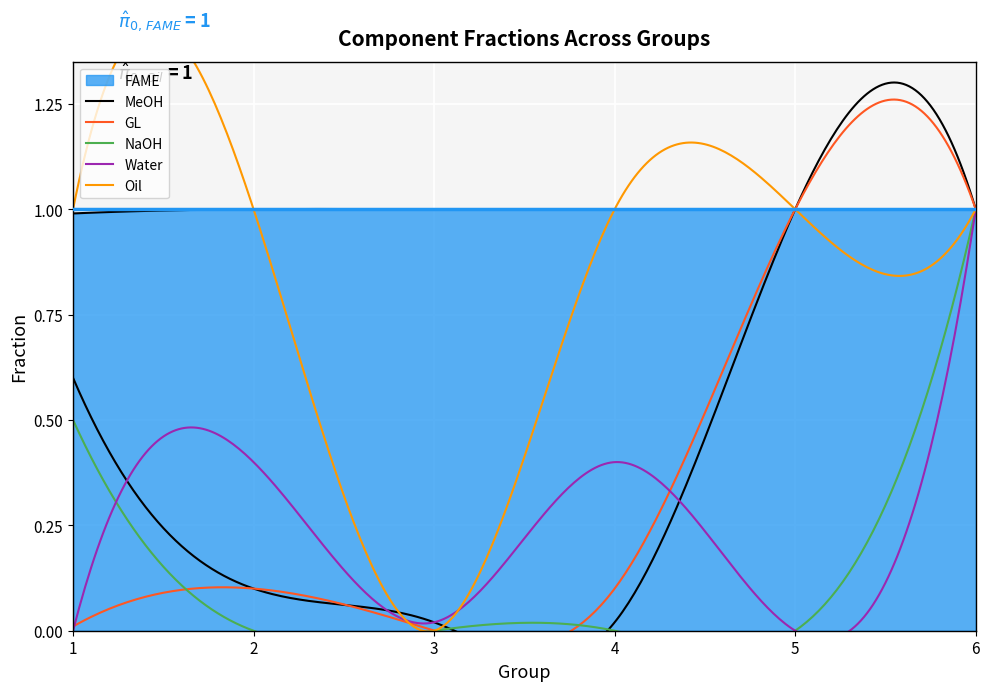

Reading right to left, what are all the values shown in this chart?

FAME: 1.0	1.0	1.0	1.0	1.0	1.0
MeOH: 1.0	1.0	0.0	0.0	0.1	0.6
GL: 1.0	1.0	0.1	0.0	0.1	0.0
NaOH: 1.0	0.0	0.0	0.0	0.0	0.5
Water: 1.0	0.0	0.4	0.0	0.4	0.0
Oil: 1.0	1.0	1.0	0.0	1.0	1.0